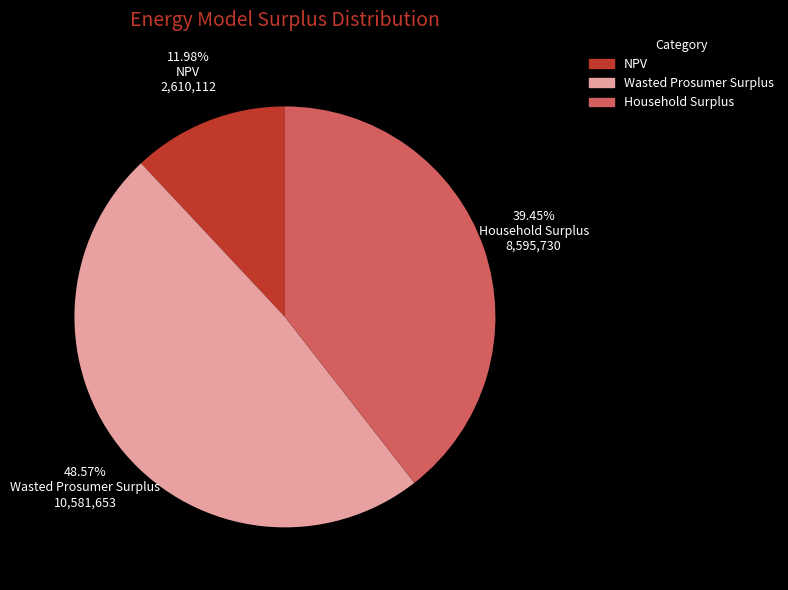

Between NPV and Household Surplus, which is larger?

Household Surplus